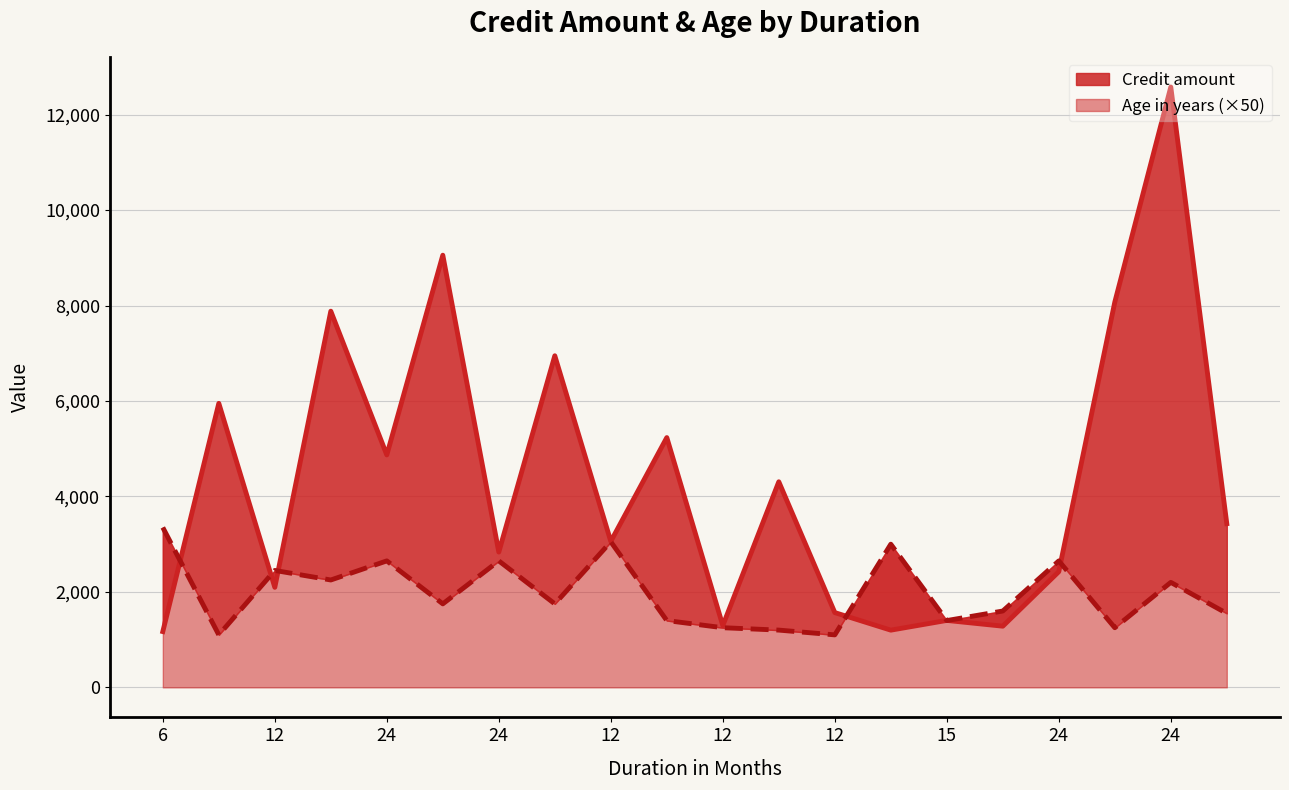

Does the chart display data point markers on the line(s)?

No